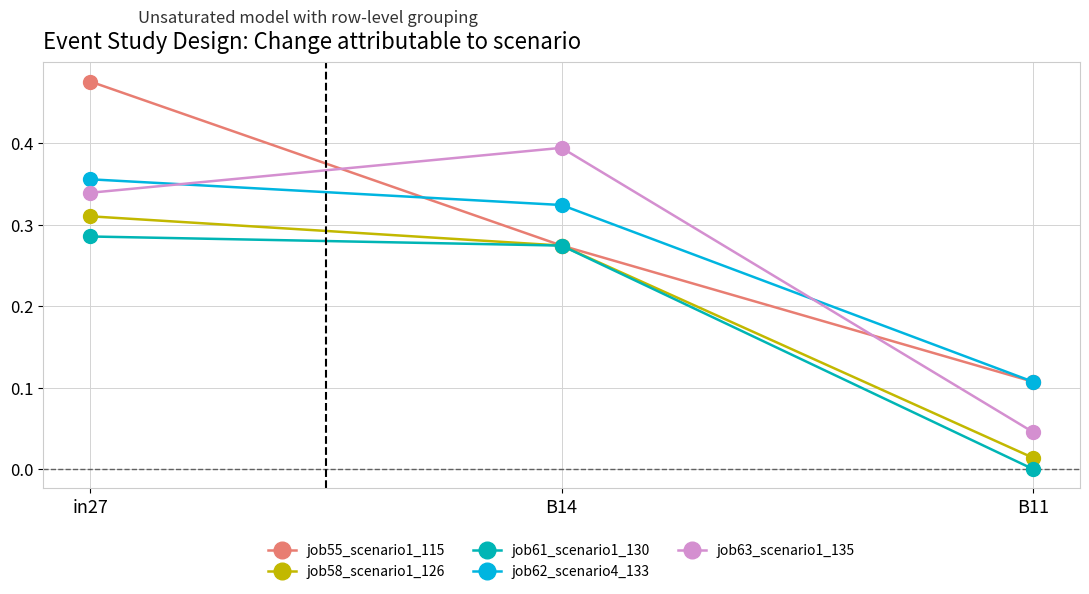

True or false: job61_scenario1_130 has a value of 0.2 at B11.

False